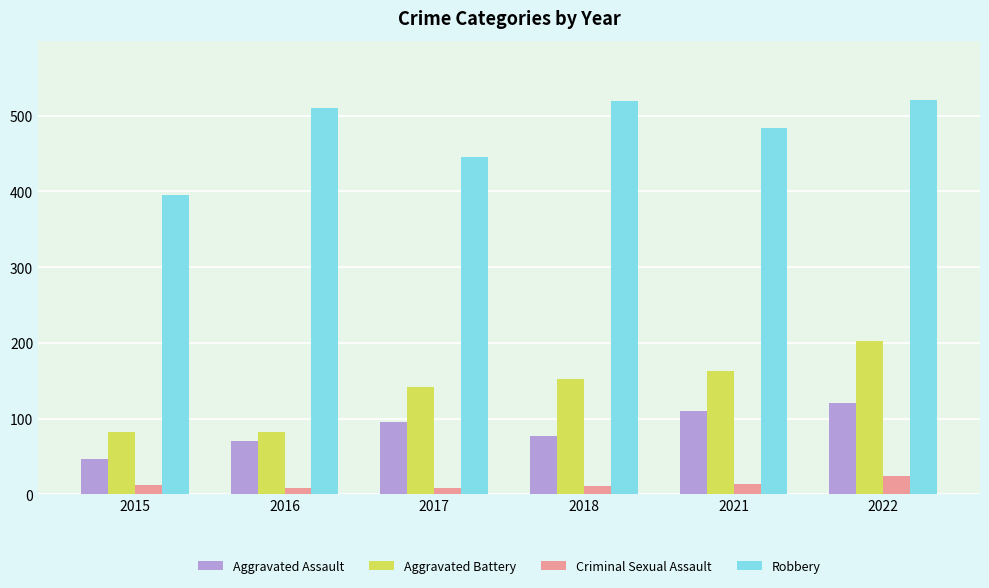

Read the Robbery value at 2015, to the nearest 10.

400